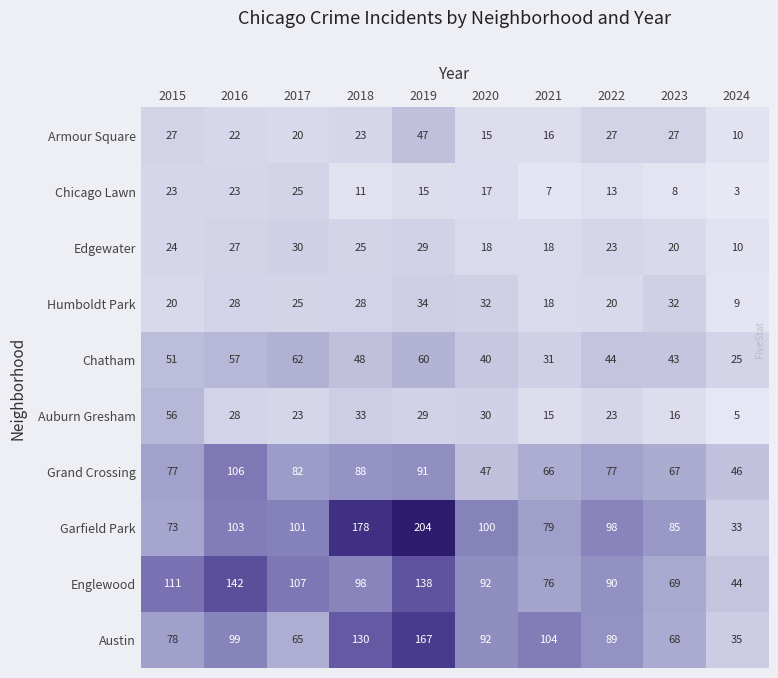

What is the maximum value shown in the chart?

204